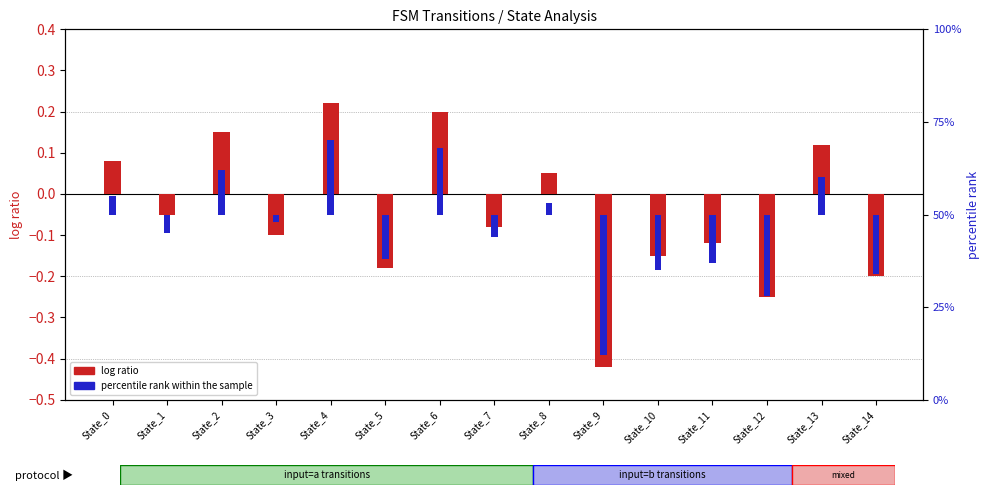

Is the value of percentile rank within the sample at State_0 greater than the value of log ratio at State_8?

Yes